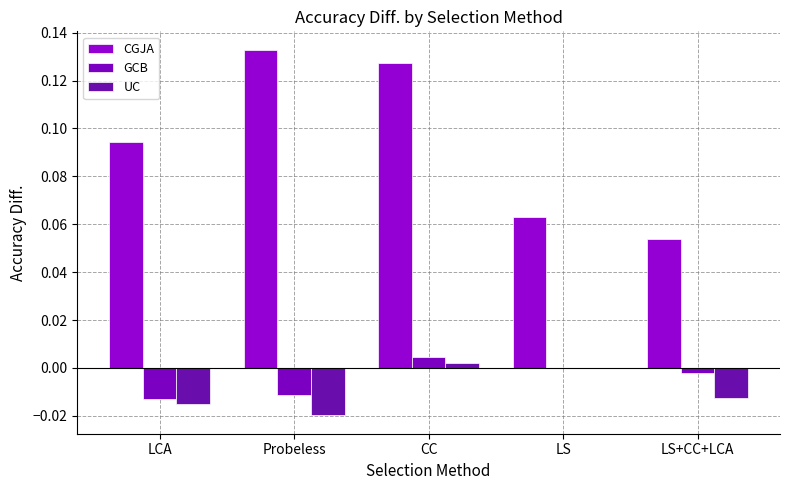

What is the average value of the CGJA series?

0.1